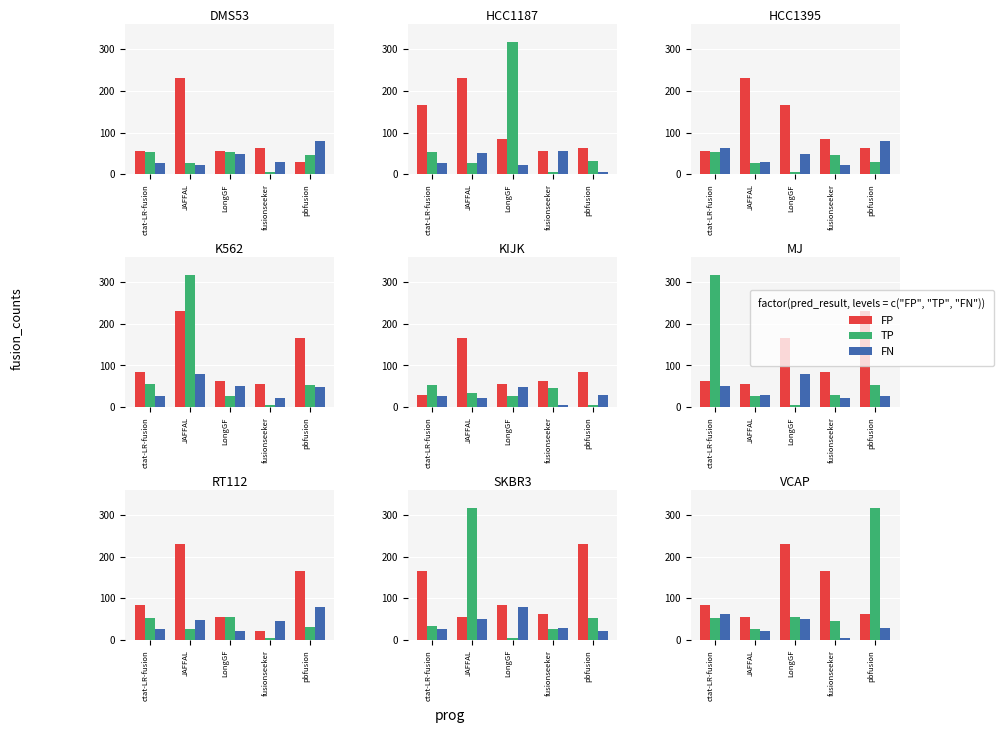

List the series in order of their overall mean, highest first.

FP, TP, FN